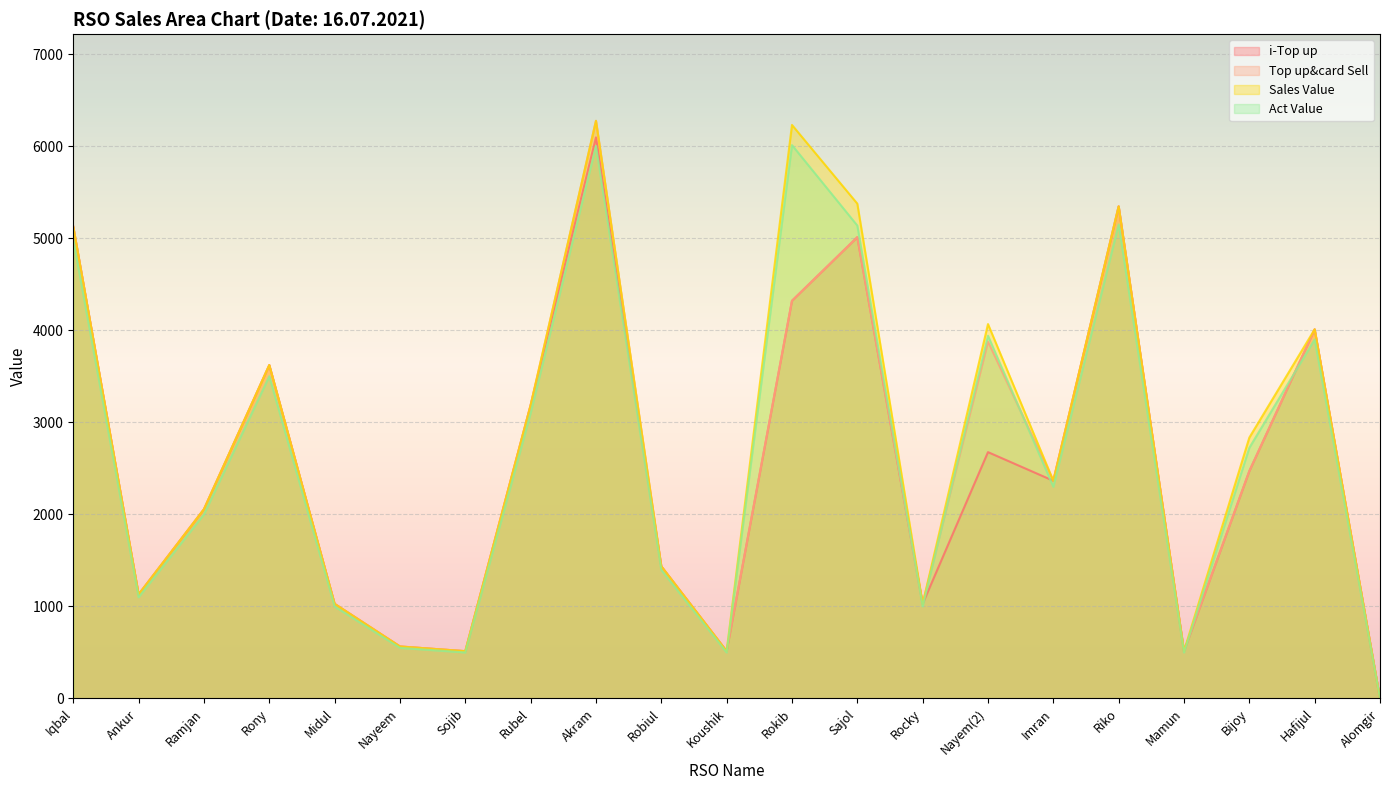

How many series are shown in this chart?

4